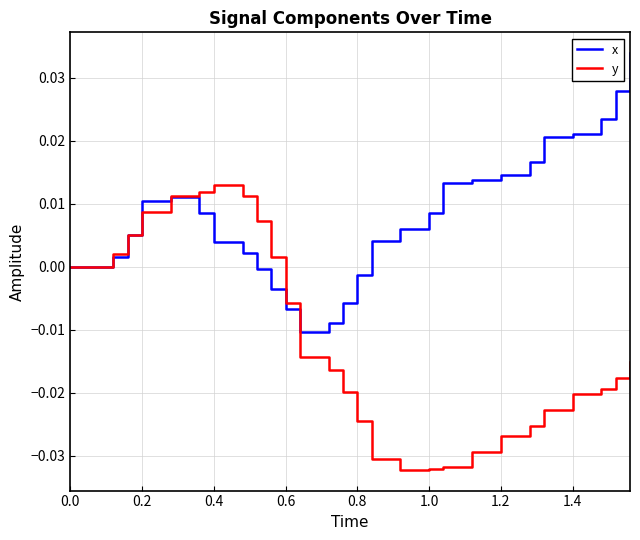

Is this an area chart (filled region under the line)?

No